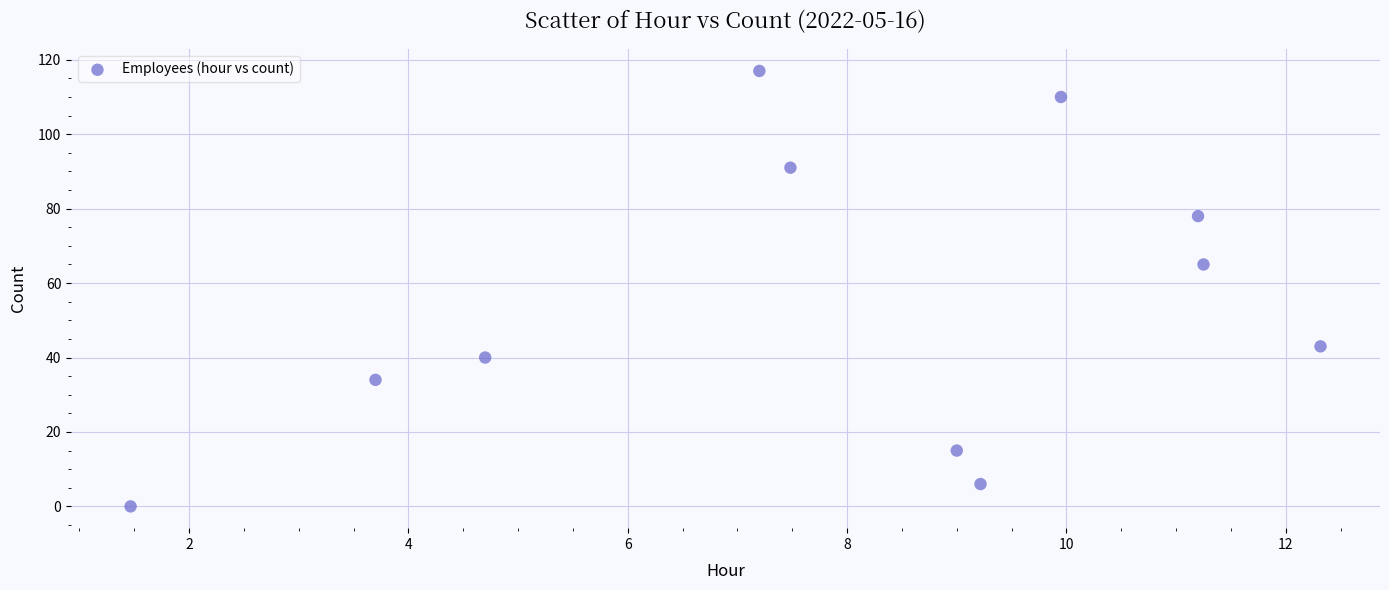

What Y value in the scatter plot is closest to 58?

65